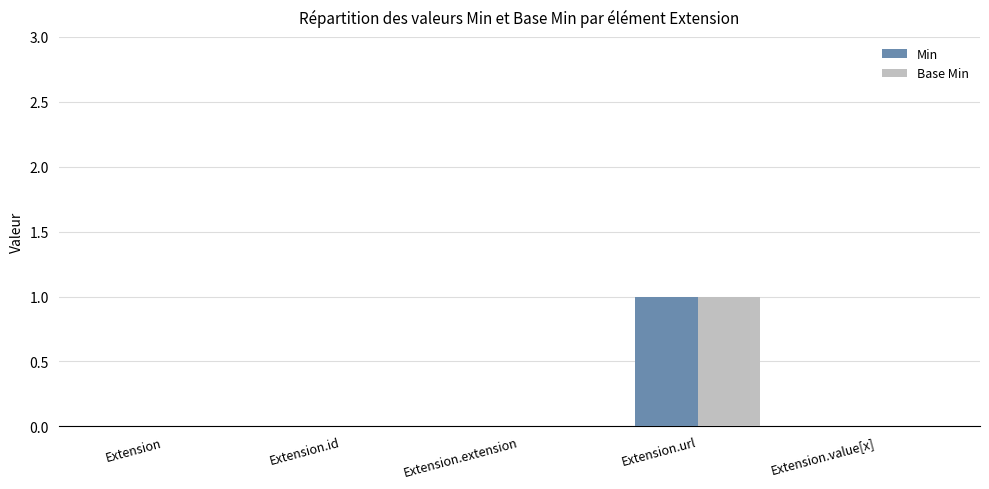

True or false: Min has a value of 1 at Extension.id.

False